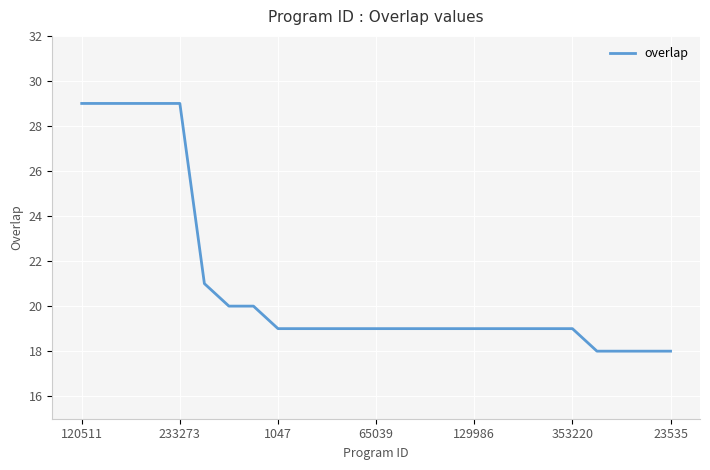

What is the smallest value displayed?

18